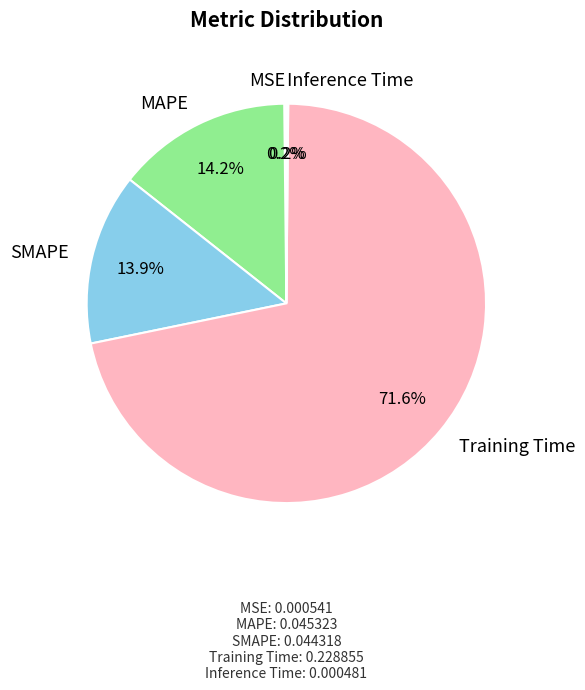

Which slice is the largest?

Training Time